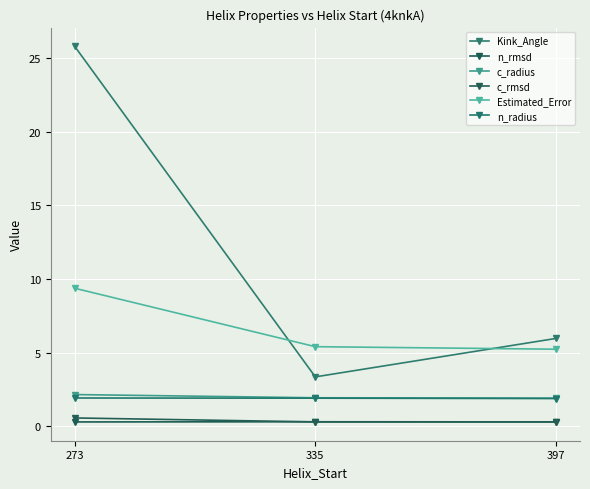

At which label is Estimated_Error closest to 7?

335